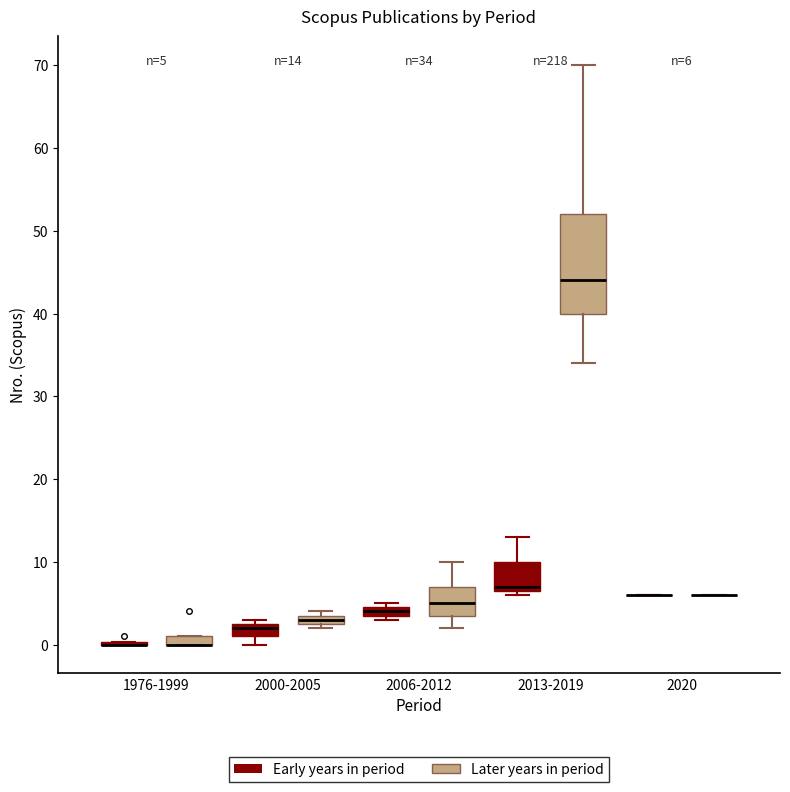

Comparing the boxes themselves (not the whiskers), which one is the tallest?

2013-2019 (Later years in period)